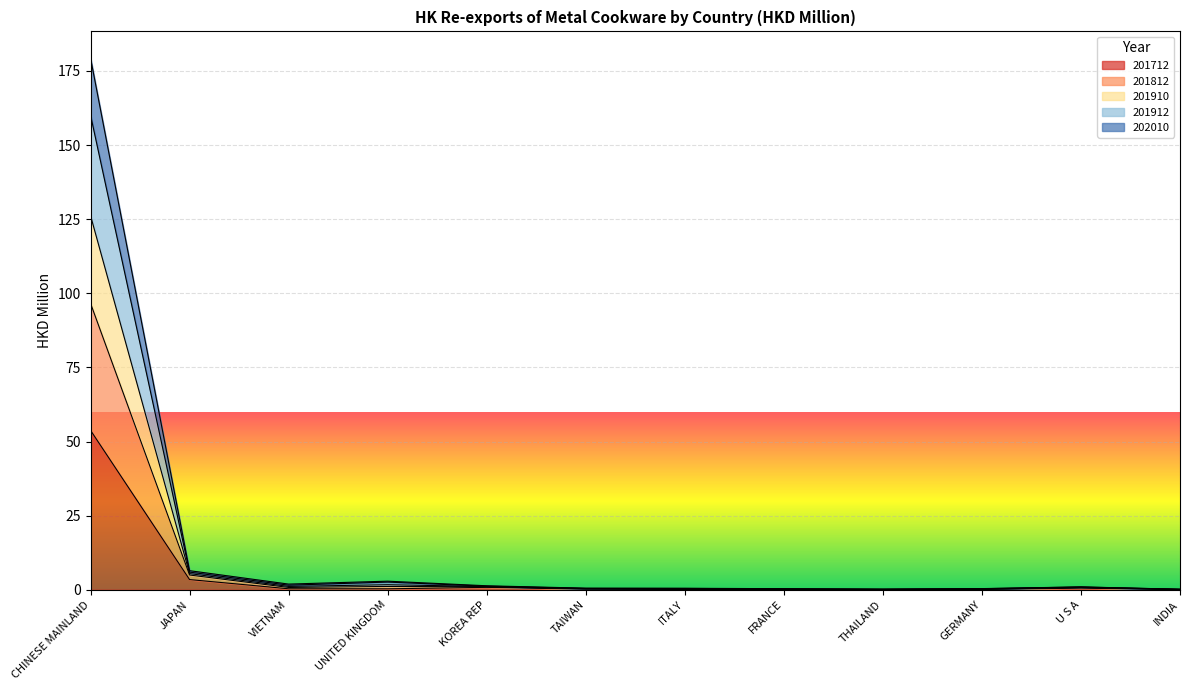

How many lines are shown in the chart?

5